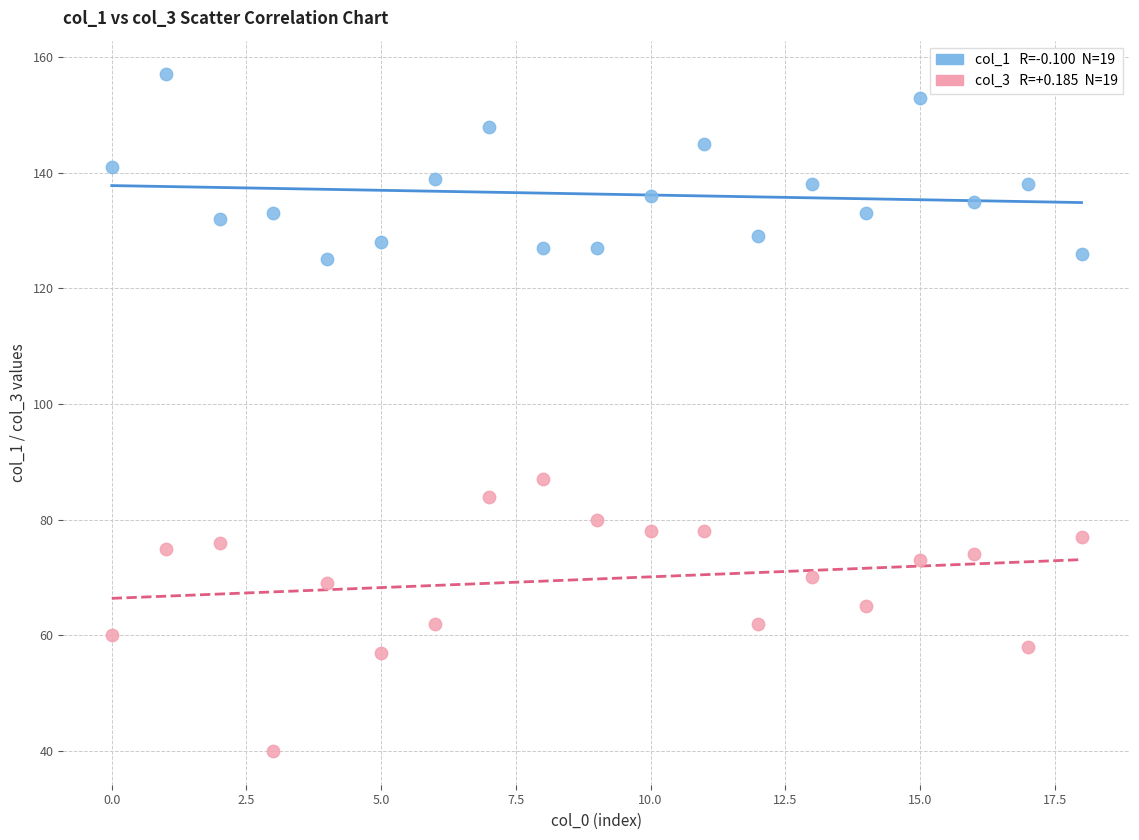

Across all data points, what is the range of Y values (max minus min)?

117